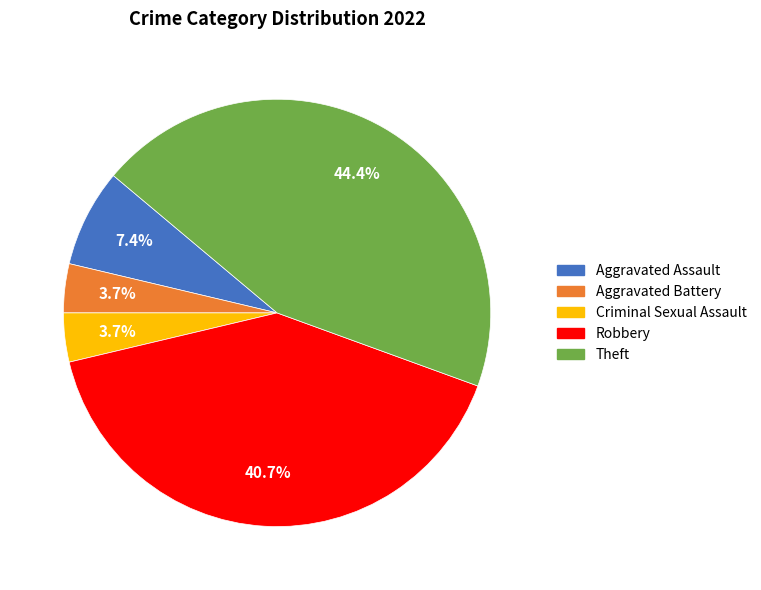

To the nearest percent, what portion does Aggravated Battery represent?

4%